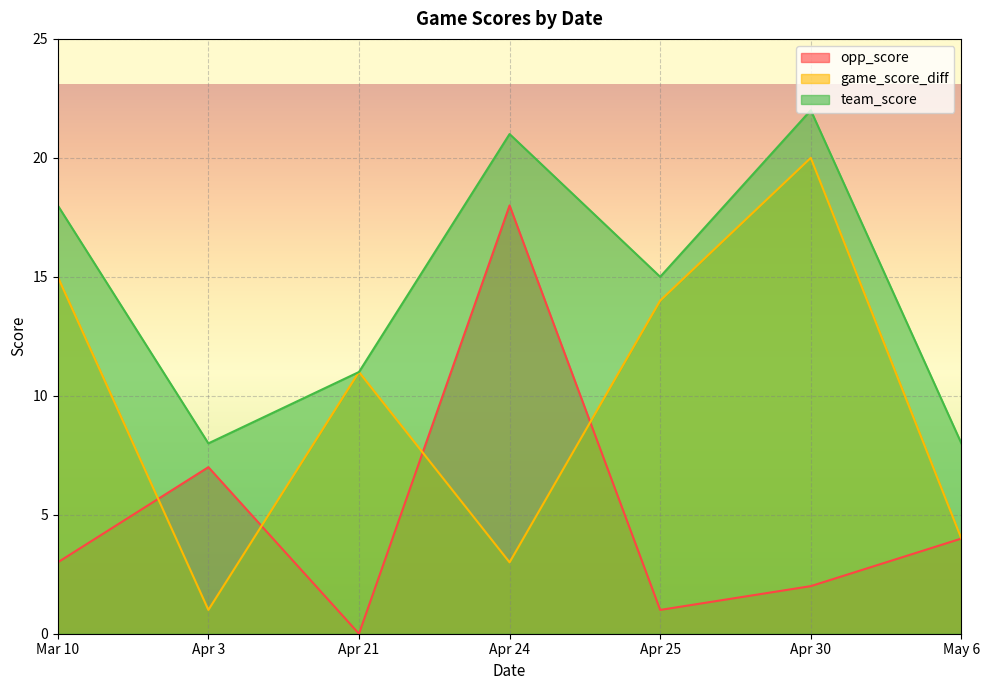

True or false: opp_score and team_score cross at least once.

False